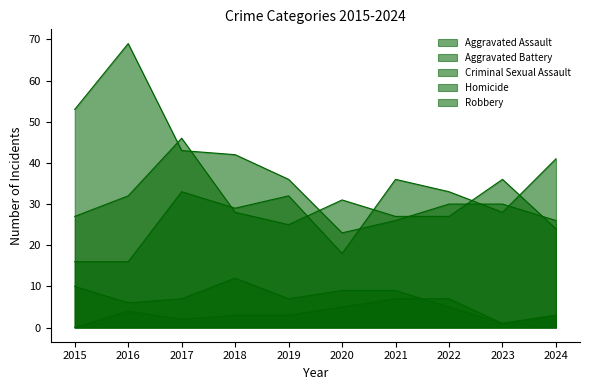

How many categories are shown in the chart?

10